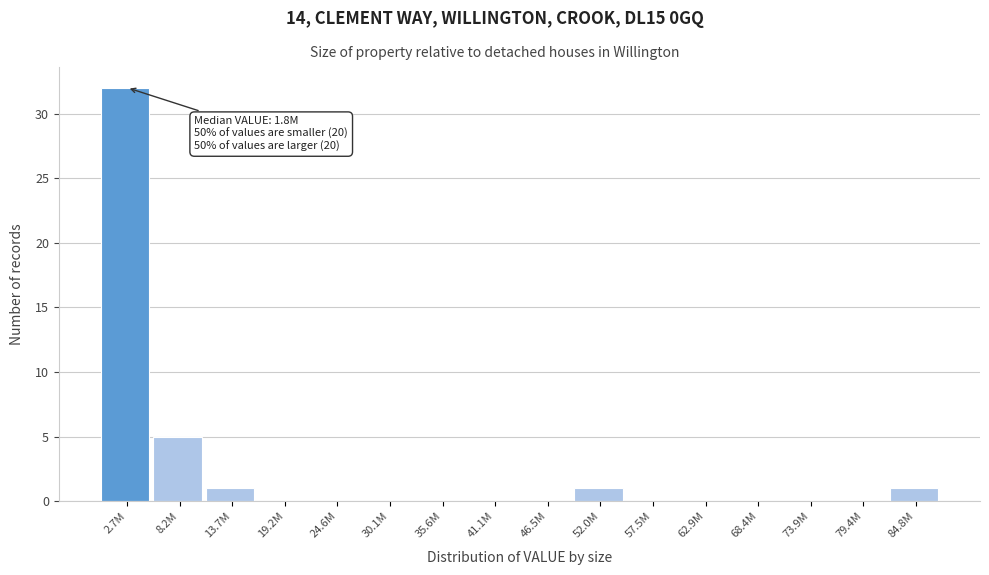

Reading left to right, extract all data points from this chart.

2.7M=32	8.2M=5	13.7M=1	19.2M=0	24.6M=0	30.1M=0	35.6M=0	41.1M=0	46.5M=0	52.0M=1	57.5M=0	62.9M=0	68.4M=0	73.9M=0	79.4M=0	84.8M=1